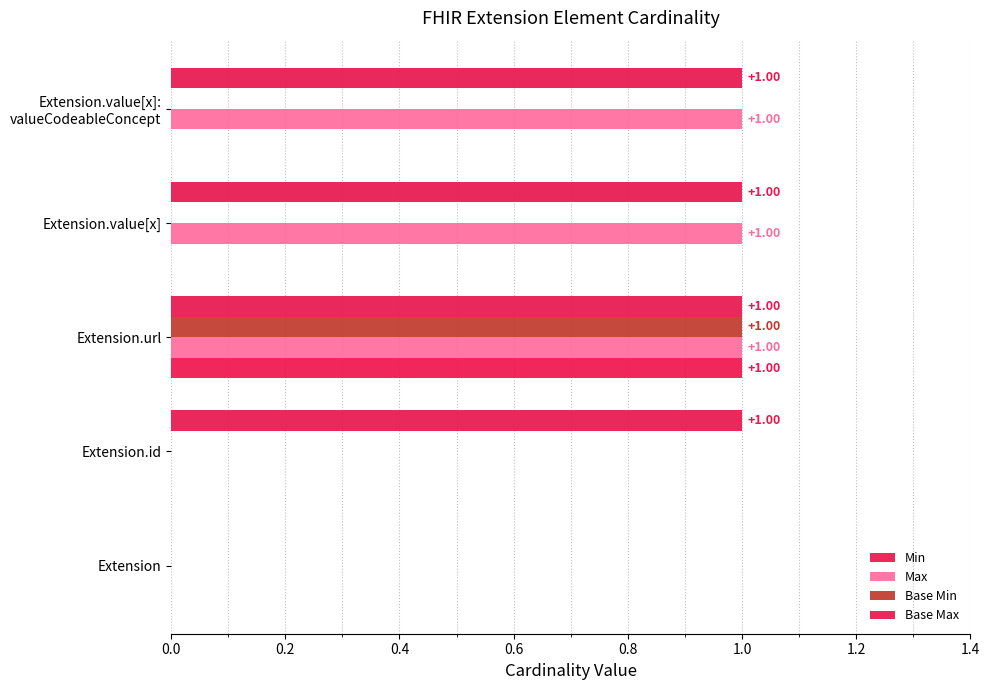

How many distinct data groups are displayed?

4